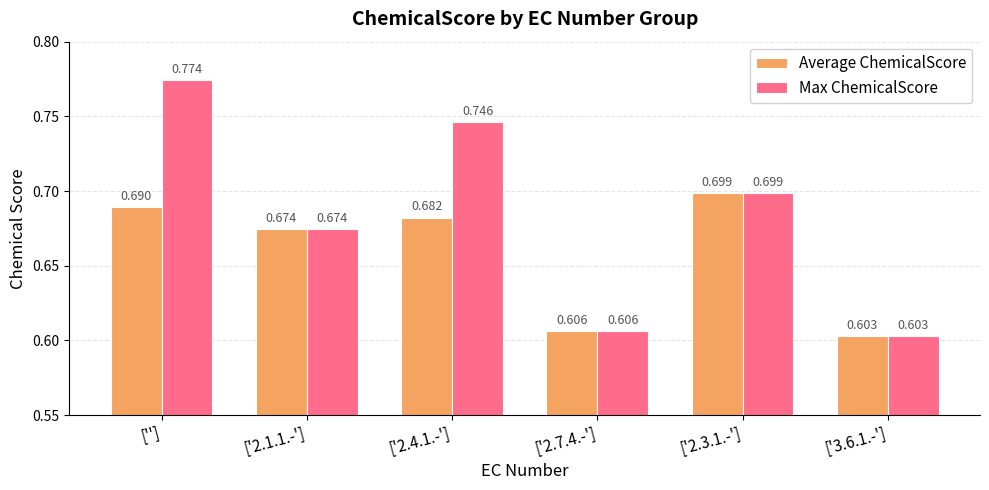

List the series in order of their overall mean, highest first.

Max ChemicalScore, Average ChemicalScore